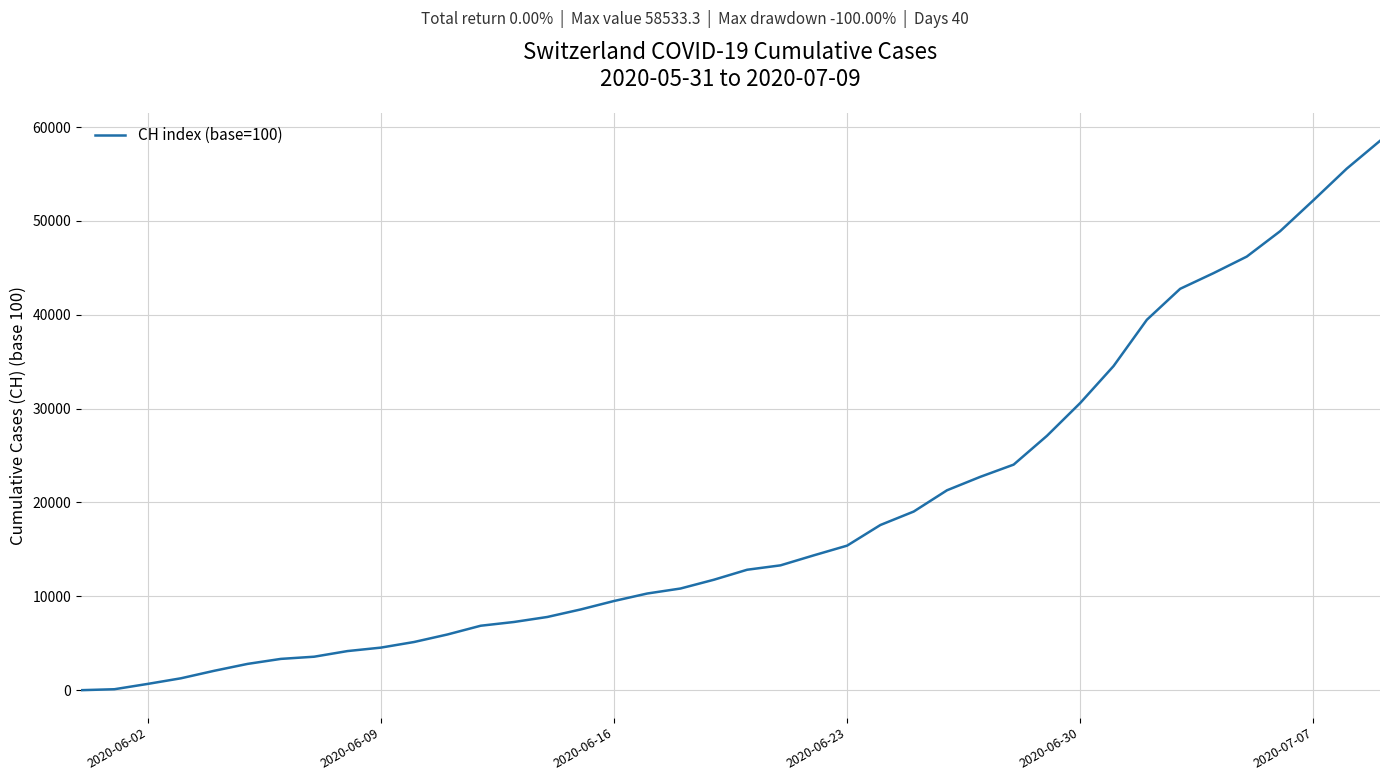

What is the greatest value displayed?

58533.3